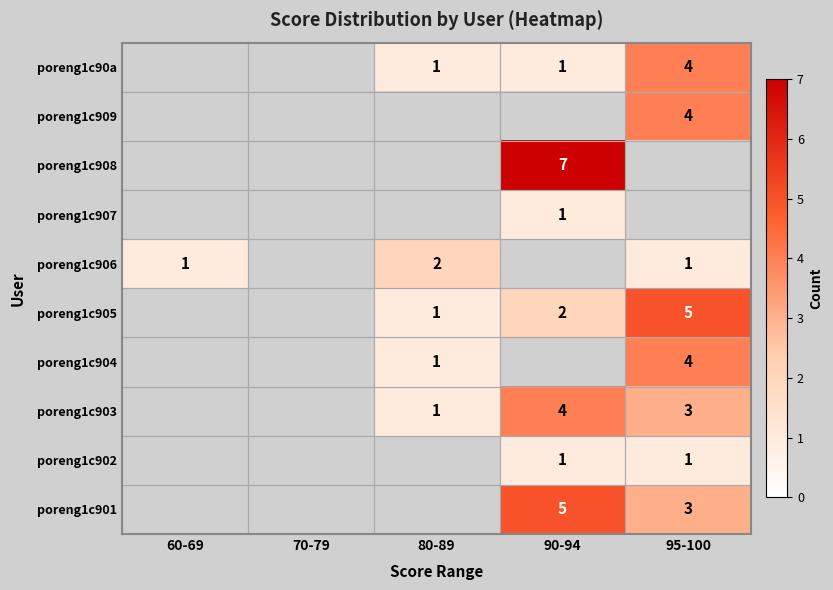

Is it true that poreng1c90a equals 1 at 80-89?

True